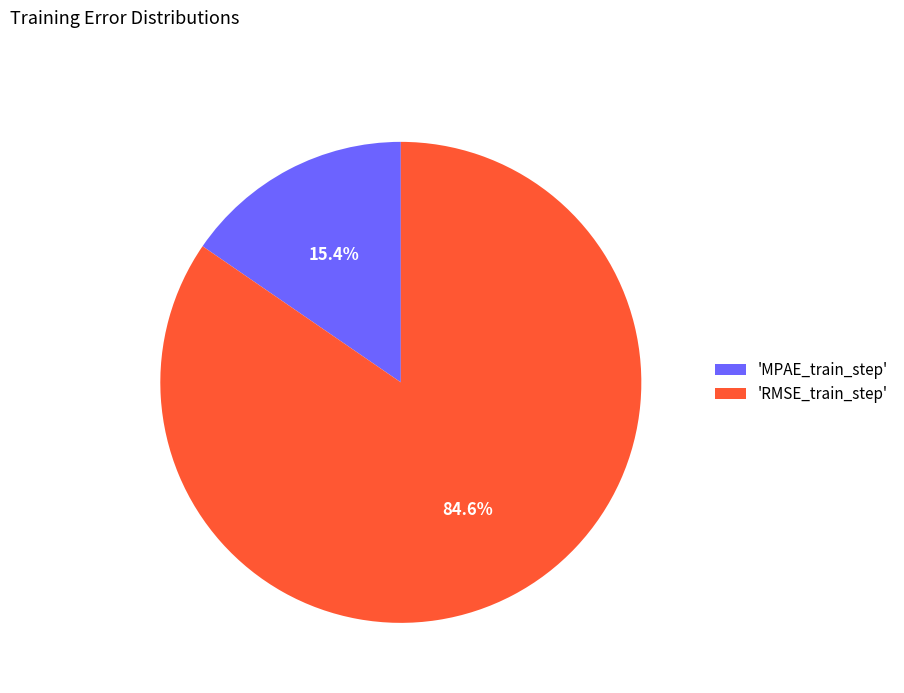

Count the number of slices in the pie.

2